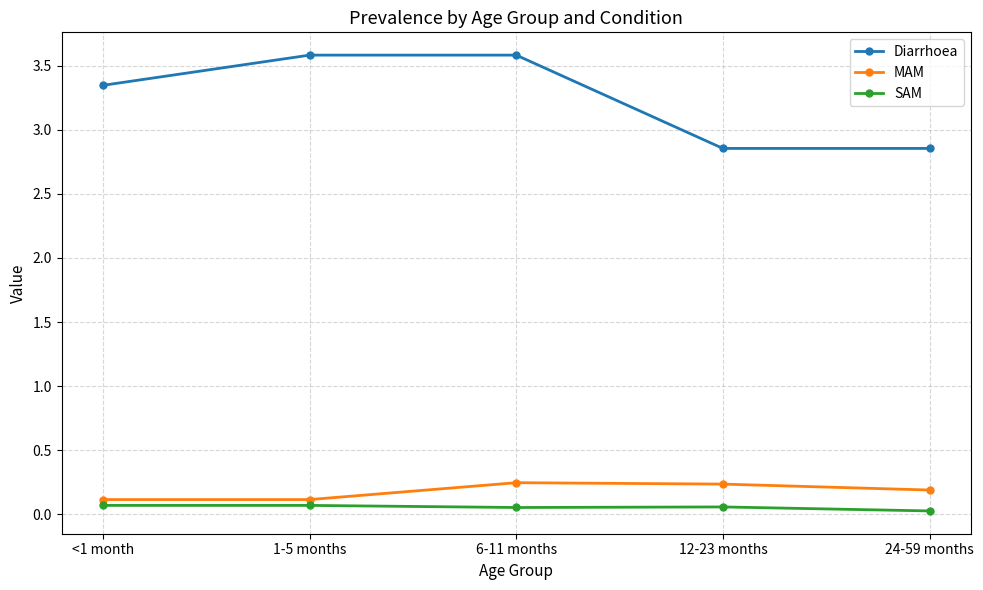

At how many categories does at least one series exceed 1?

5